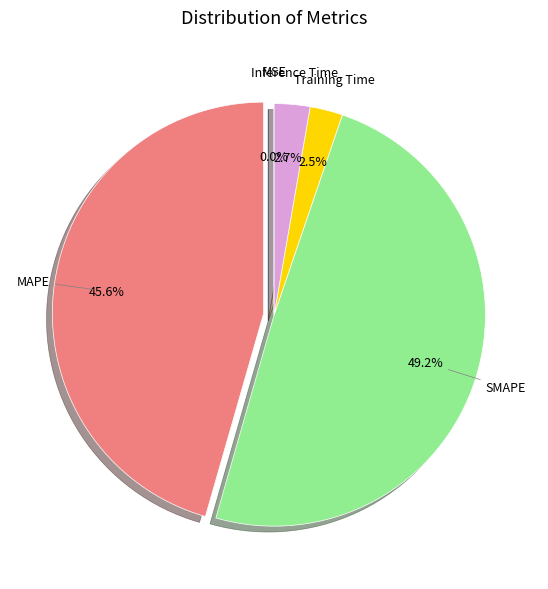

Combined, do MAPE and Training Time account for over 50%?

No